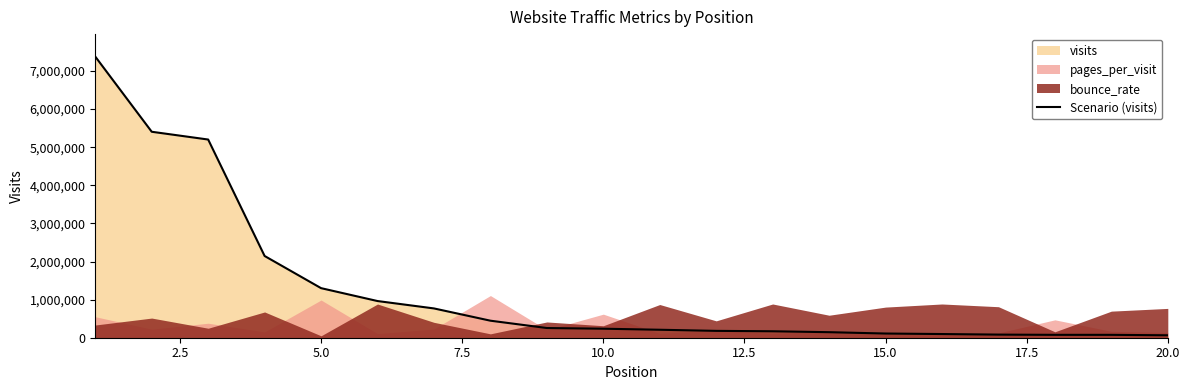

What is the highest value of the Scenario (visits) series?

7376446